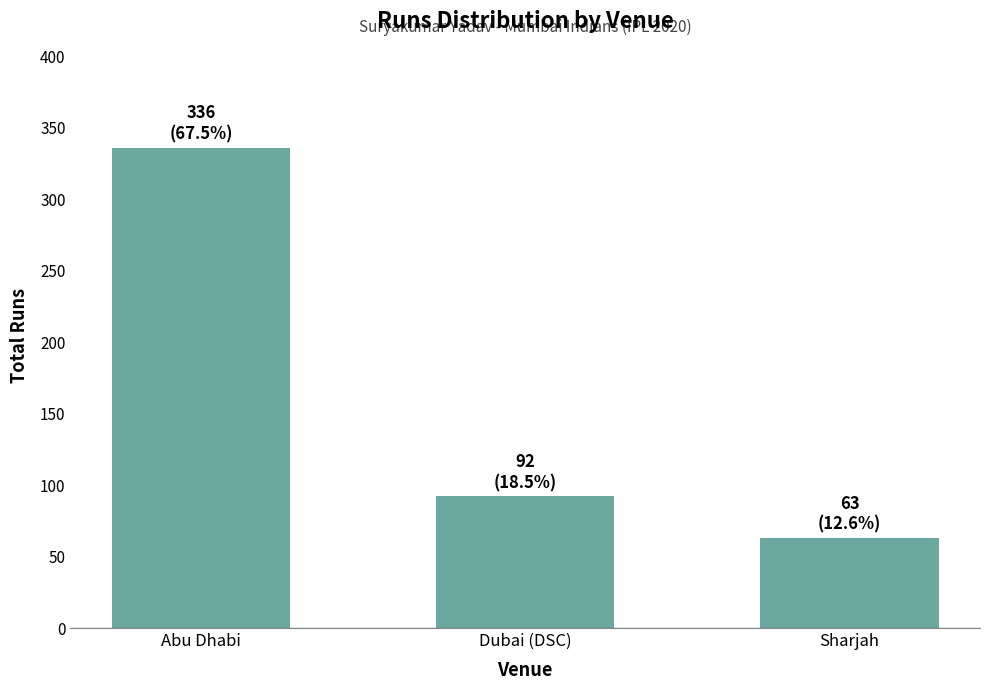

What is the label of the 2nd bar from the right?

Dubai (DSC)